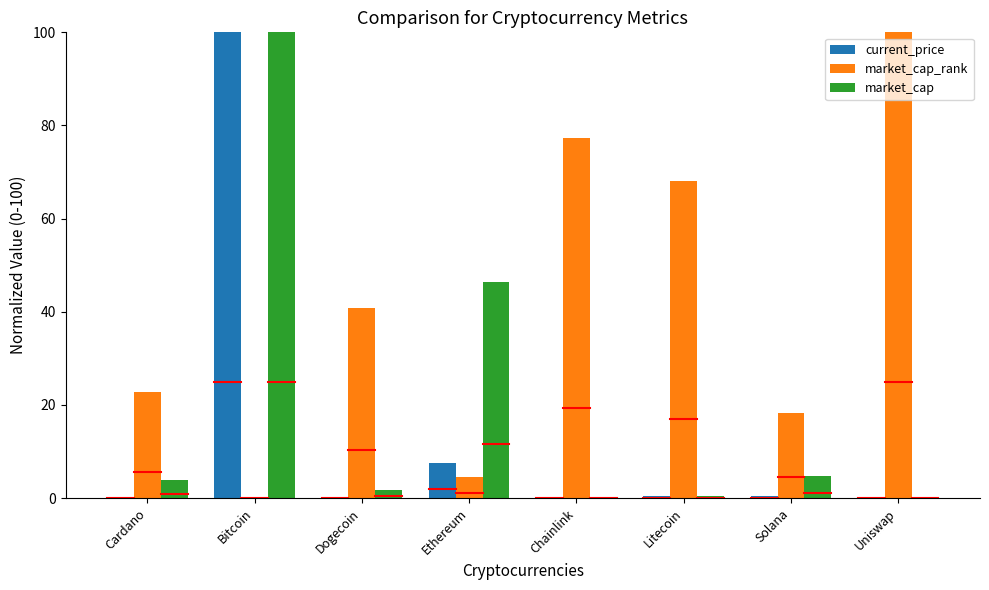

Which series has the largest total across all categories?

market_cap_rank